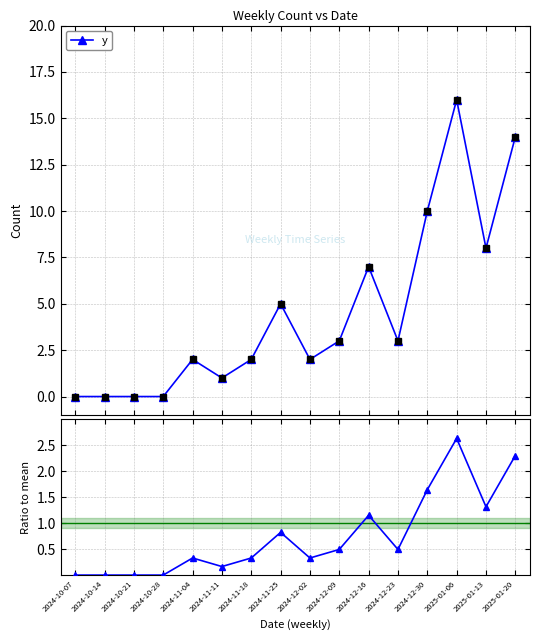

Which series has the largest range (max minus min)?

y